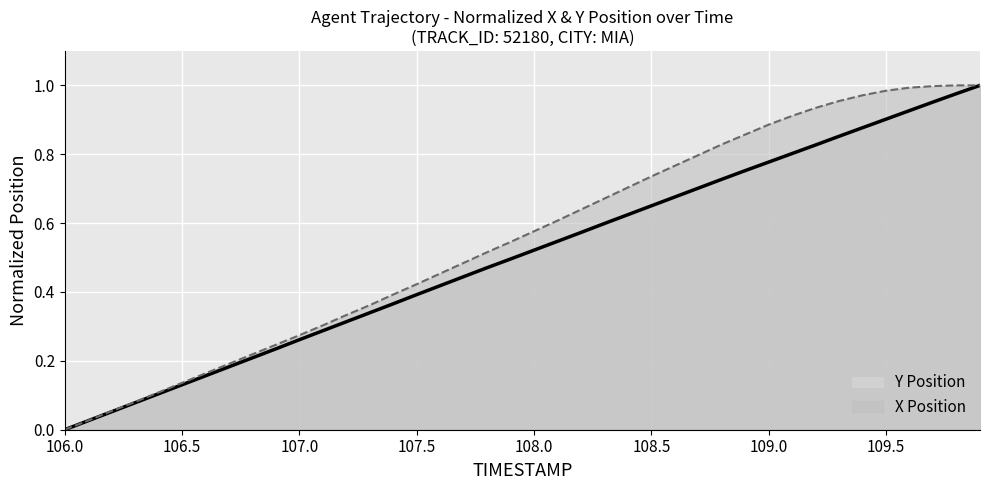

How many lines are shown in the chart?

2